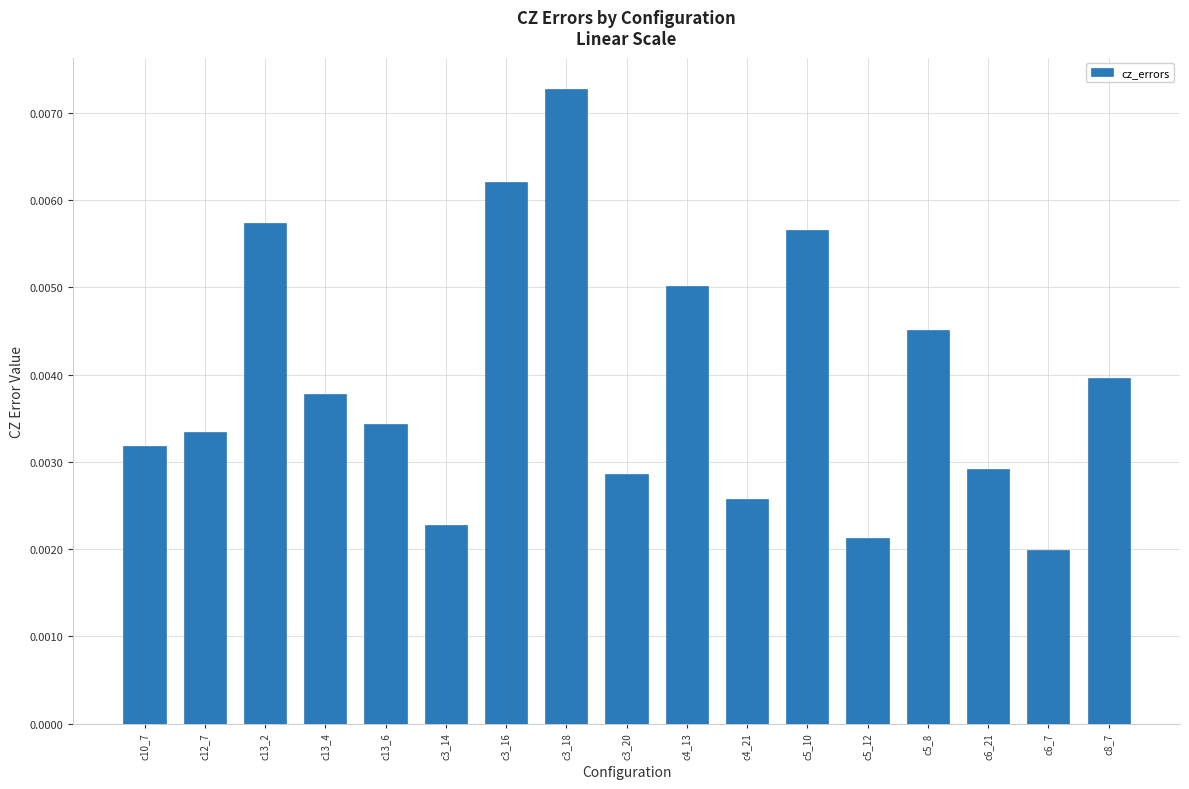

Are the bars grouped side by side (vs. stacked)?

No